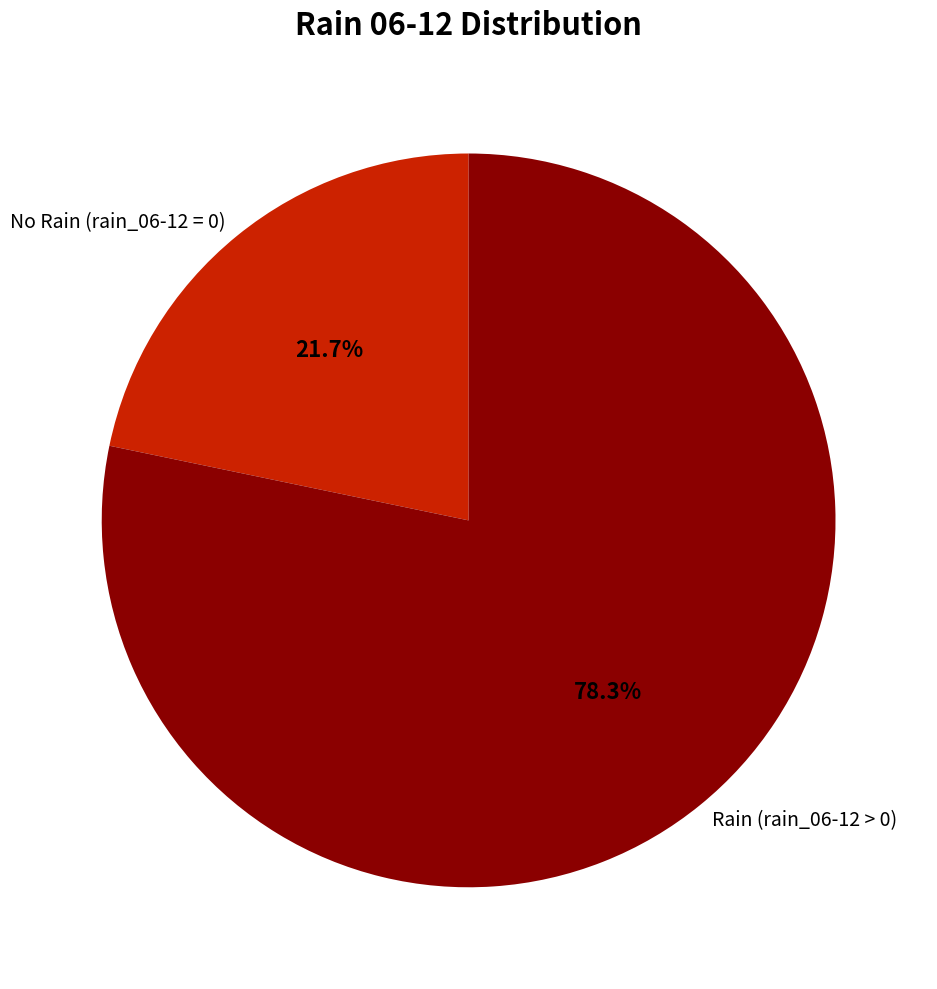

What percentage do No Rain (rain_06-12 = 0) and Rain (rain_06-12 > 0) together represent?

100.0%